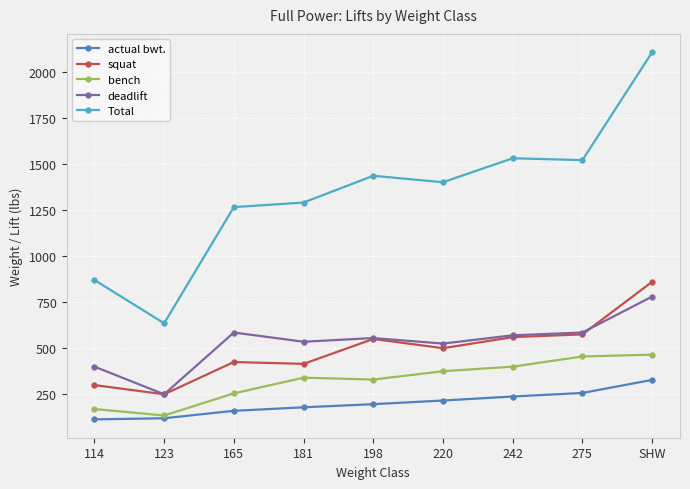

At which label does Total reach its minimum?

123